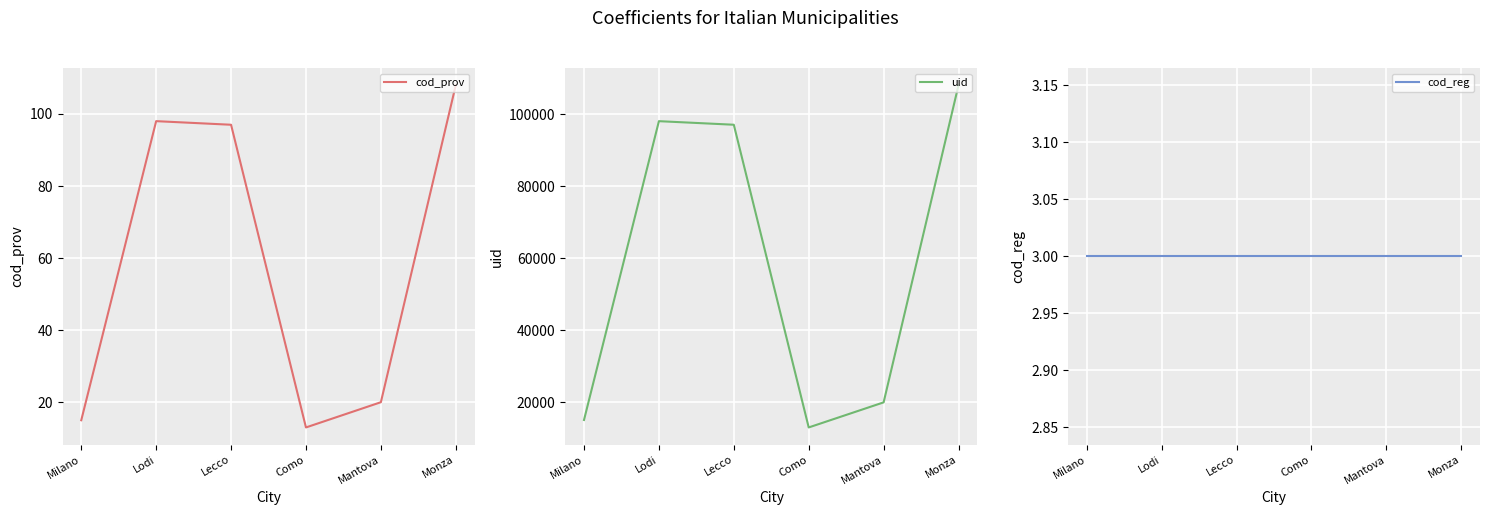

What is the difference between the second highest and minimum values in the uid series?

84956